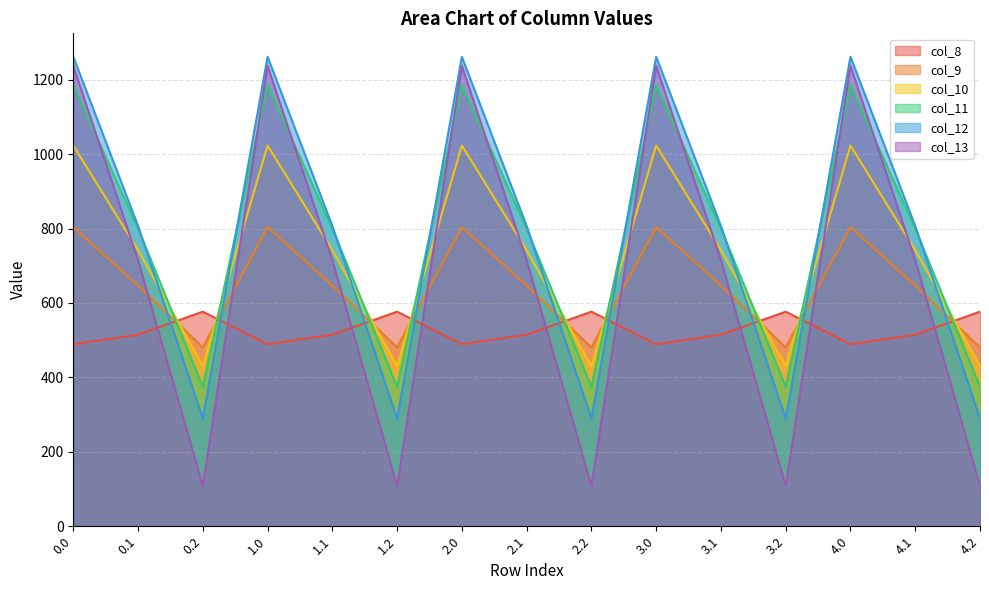

Which has a higher value, 3.2 or 4.2?

3.2